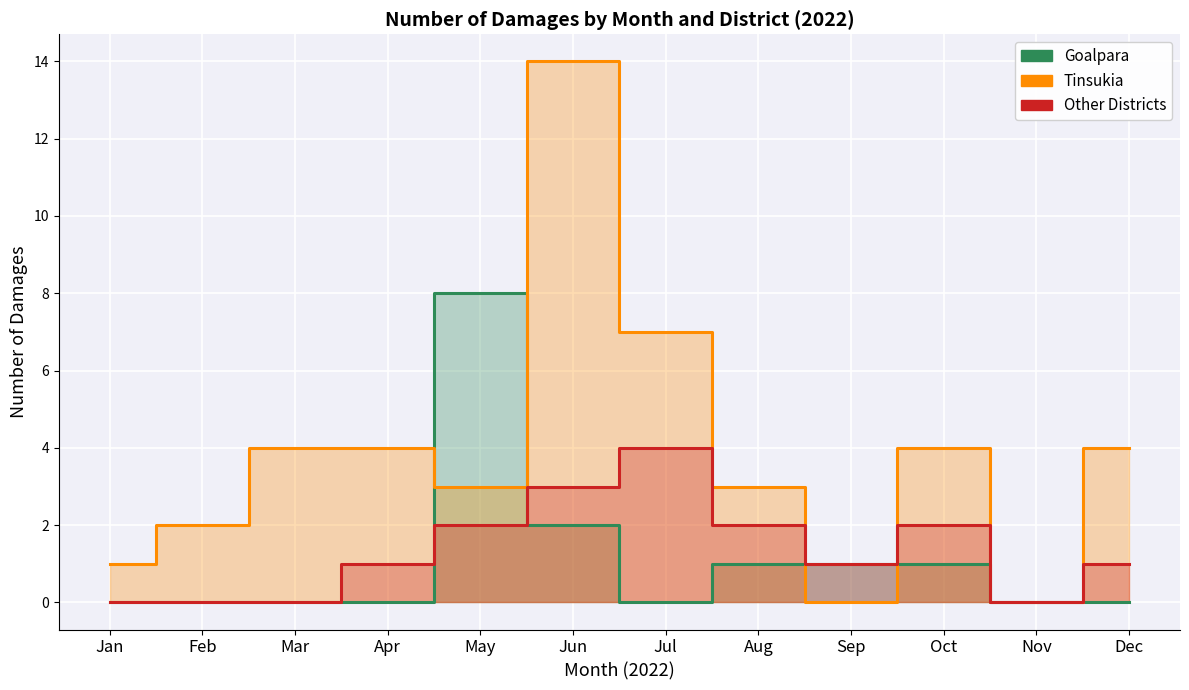

True or false: Tinsukia has more than 2 interior local peaks.

False